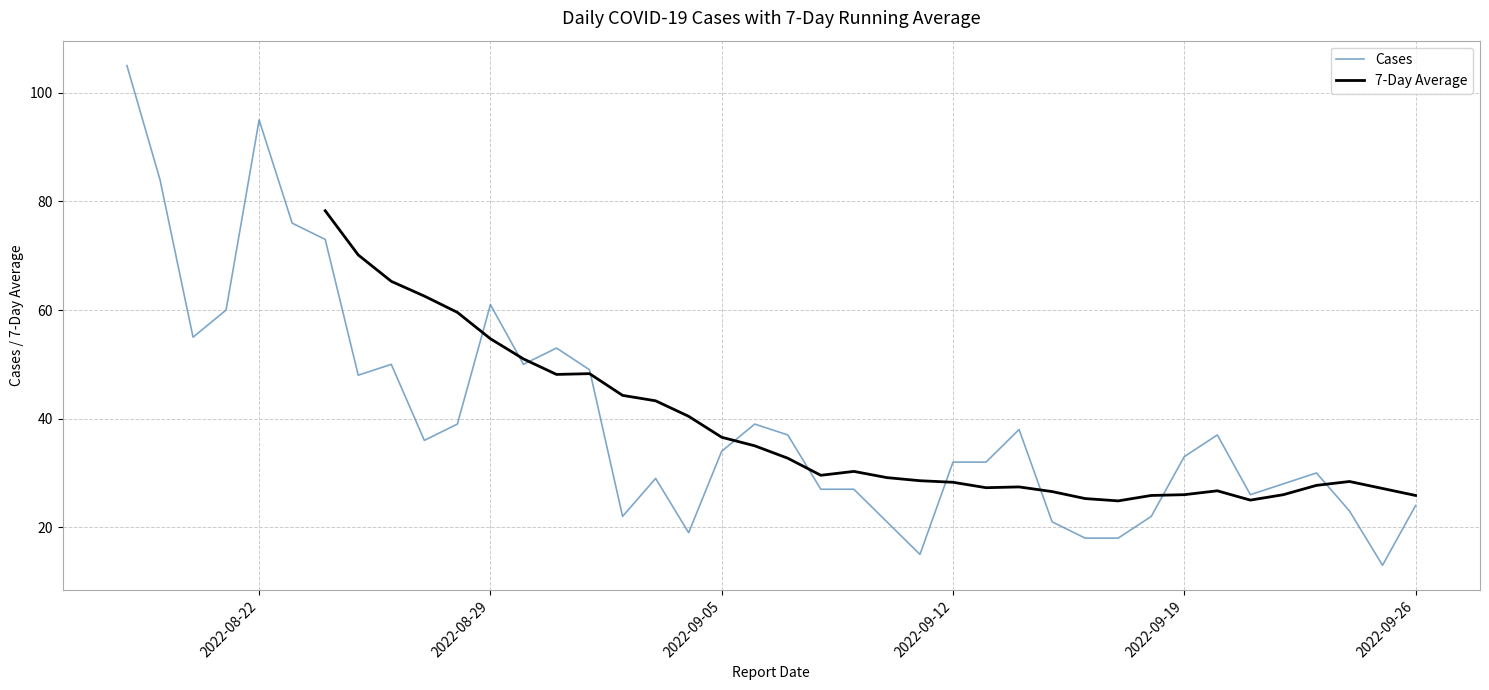

True or false: Cases has more than 1 interior local peaks.

True